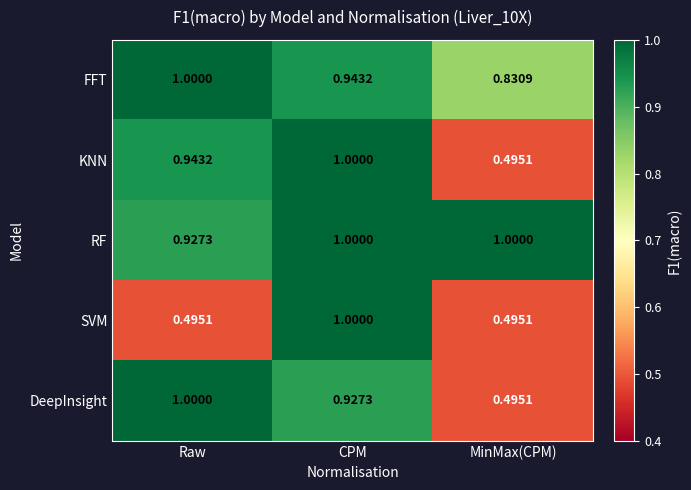

Between Raw and MinMax(CPM), which series saw the biggest shift?

DeepInsight